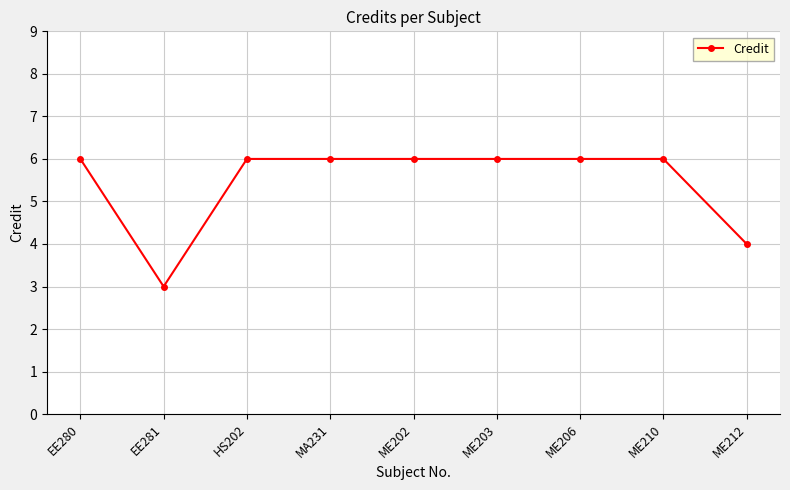

What is the value of the 8th point from the left?

6